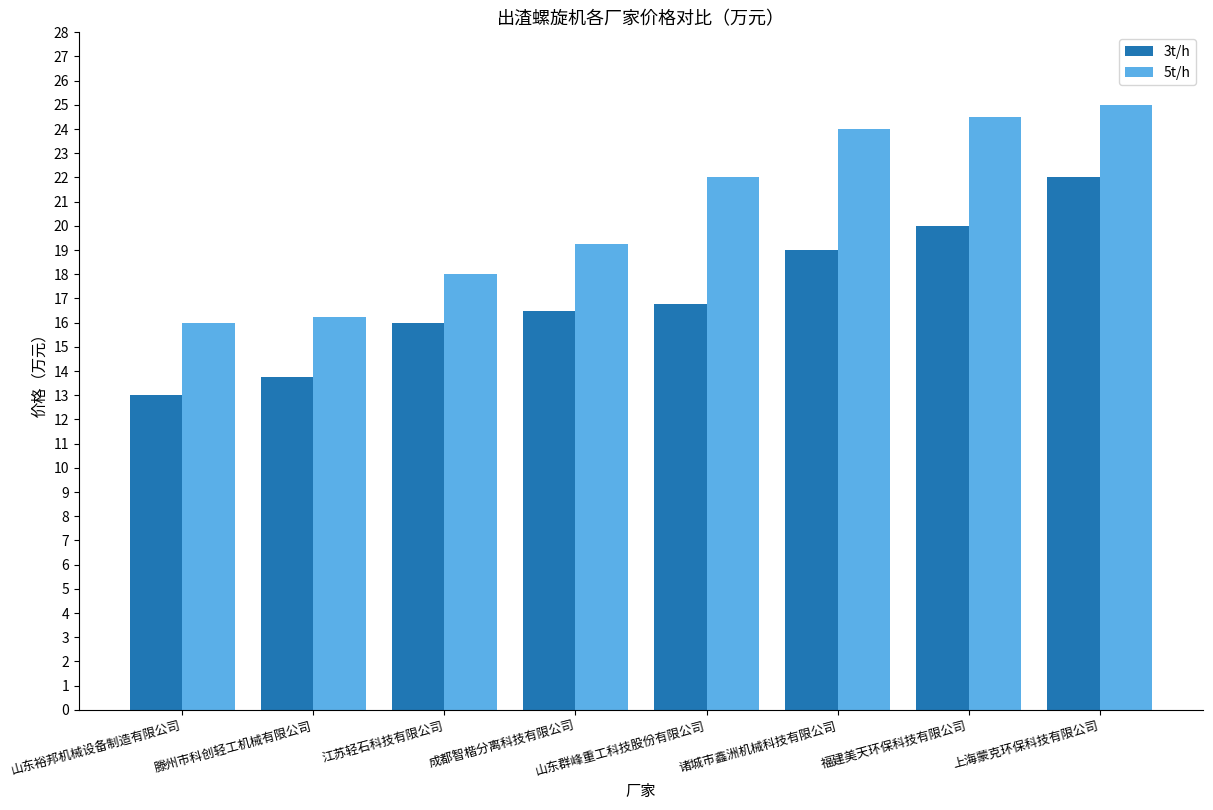

What is the difference between the second highest and minimum values in the 5t/h series?

8.5